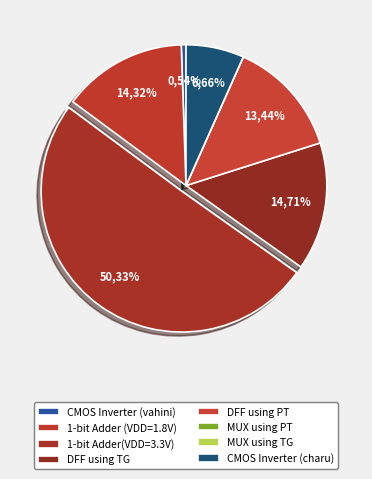

Which category has the biggest portion of the pie?

1-bit Adder(VDD=3.3V)